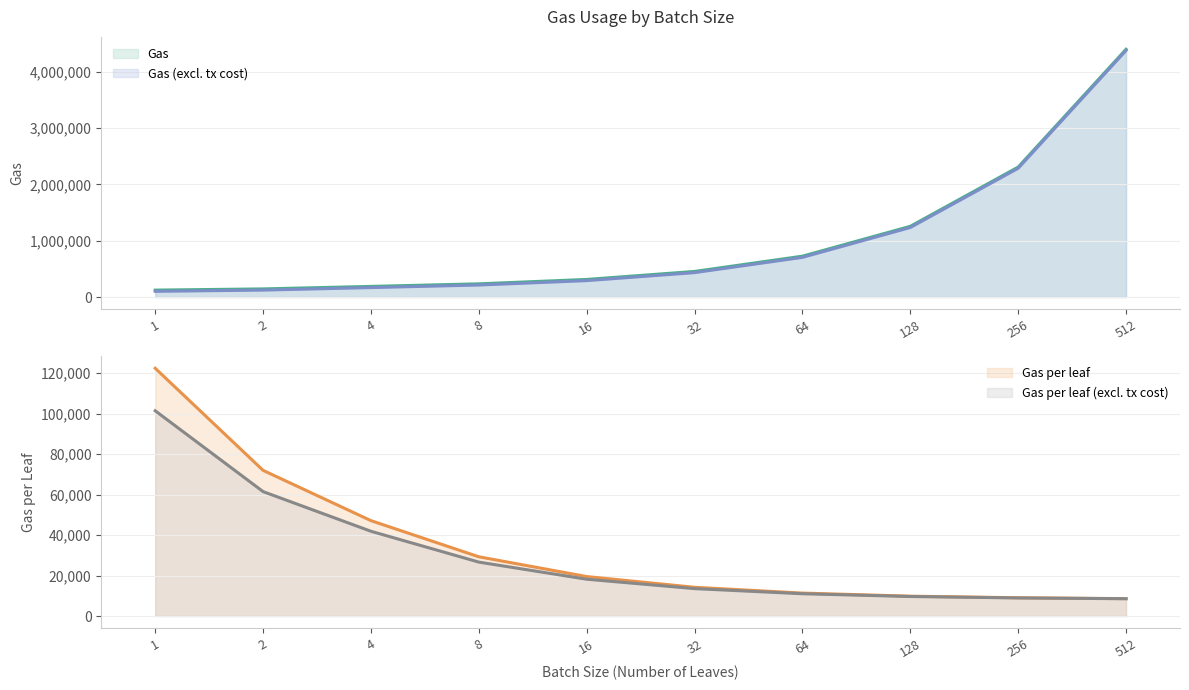

What is the lowest value of the Gas series?

122381.0